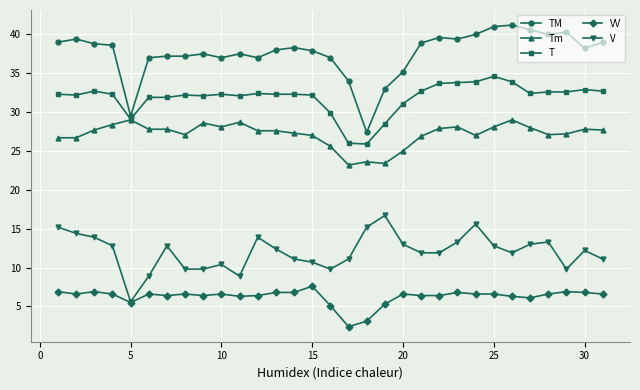

Which series has the largest total across all categories?

TM